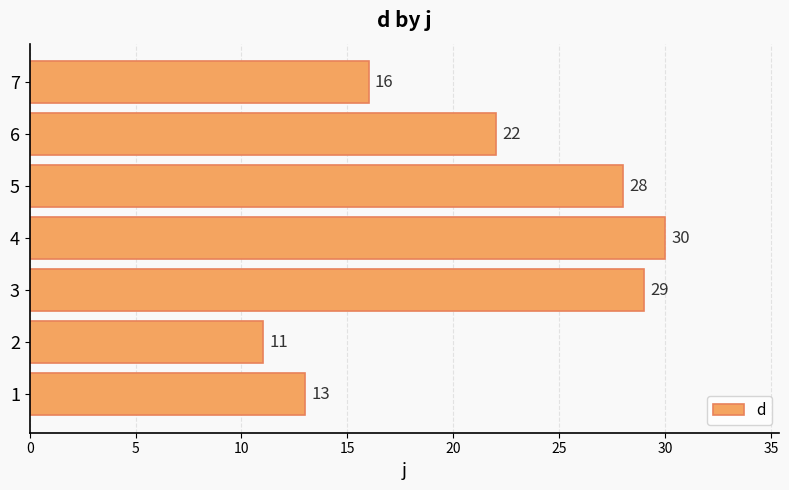

At which label is the value closest to 20?

6